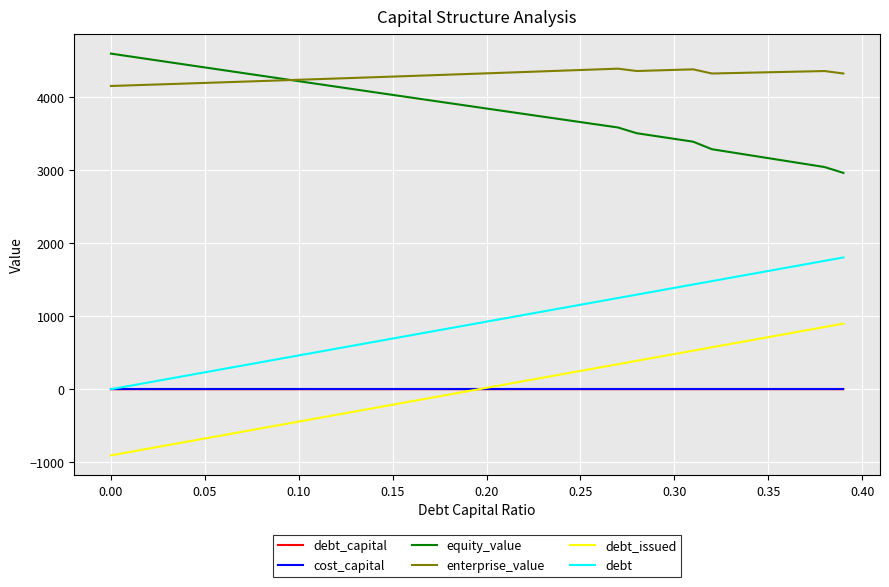

Which series has the largest total across all categories?

enterprise_value